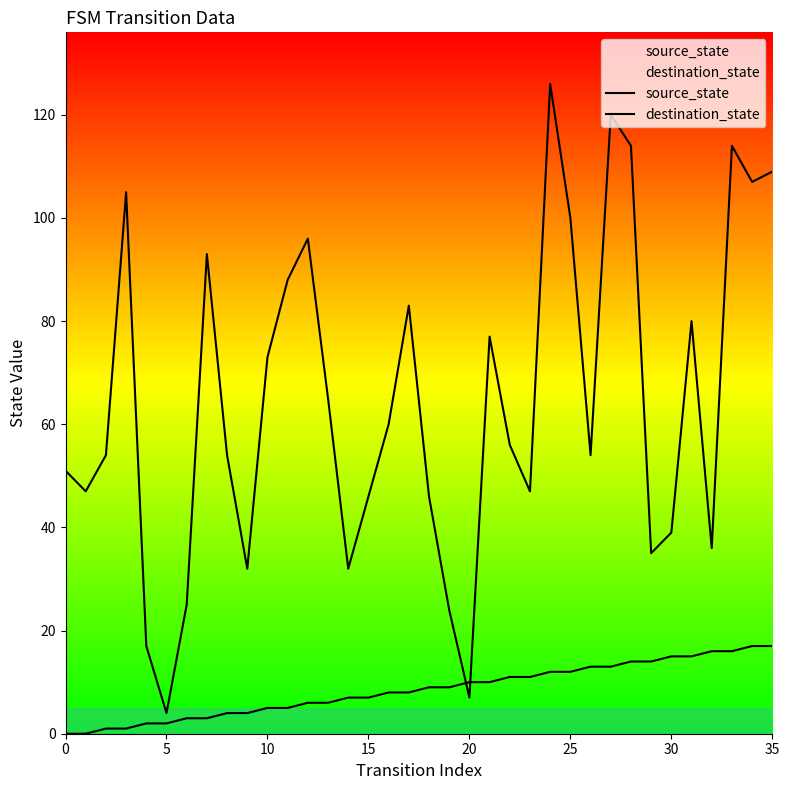

True or false: source_state has a value of 13 at 16.

False